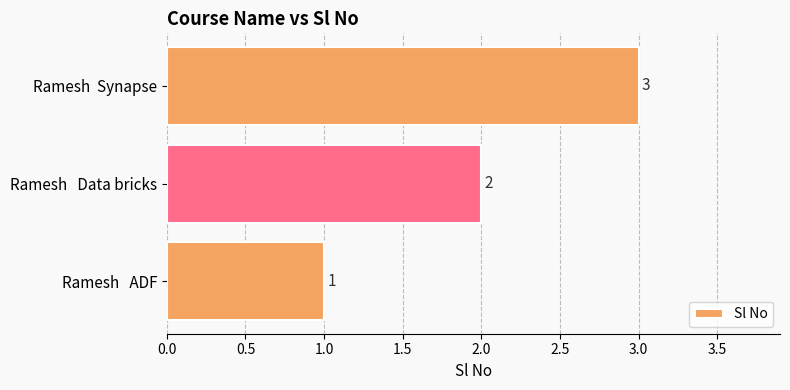

List the labels in order of value, smallest first.

Ramesh   ADF, Ramesh   Data bricks, Ramesh  Synapse